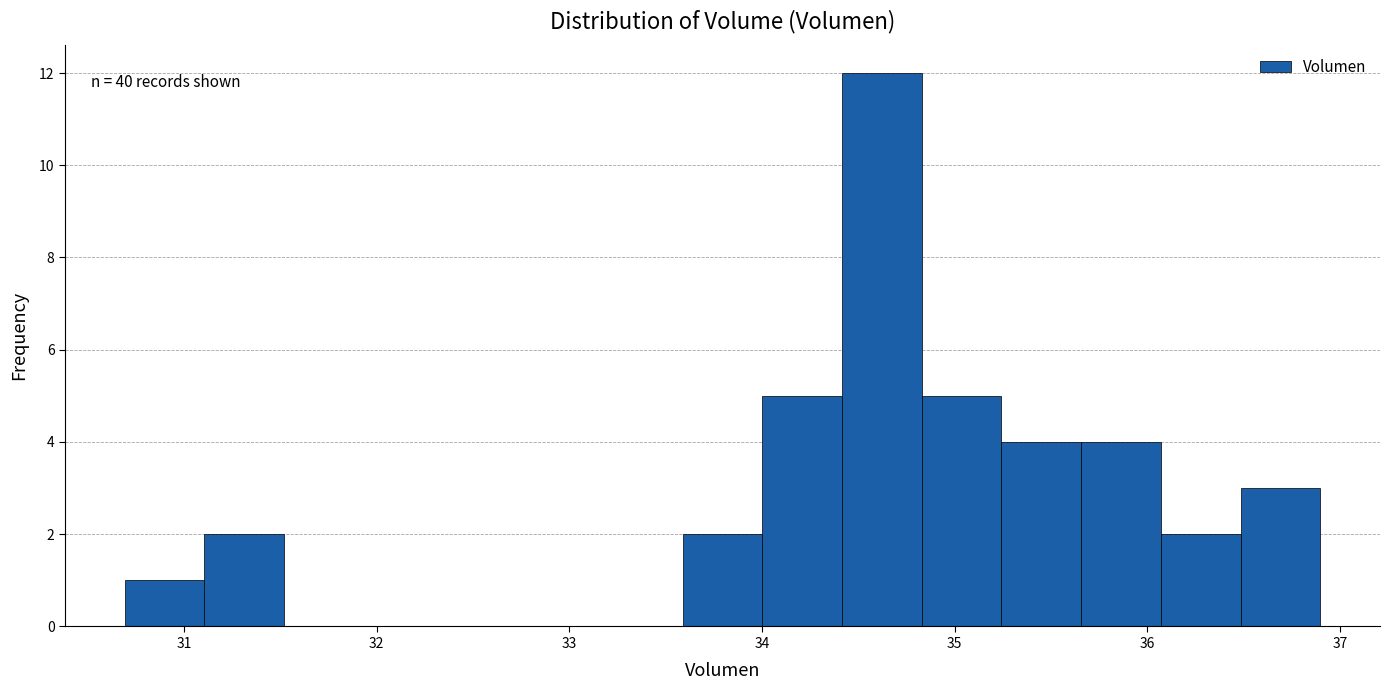

Over which range of the x-axis is the bar tallest?

34.4 to 34.8